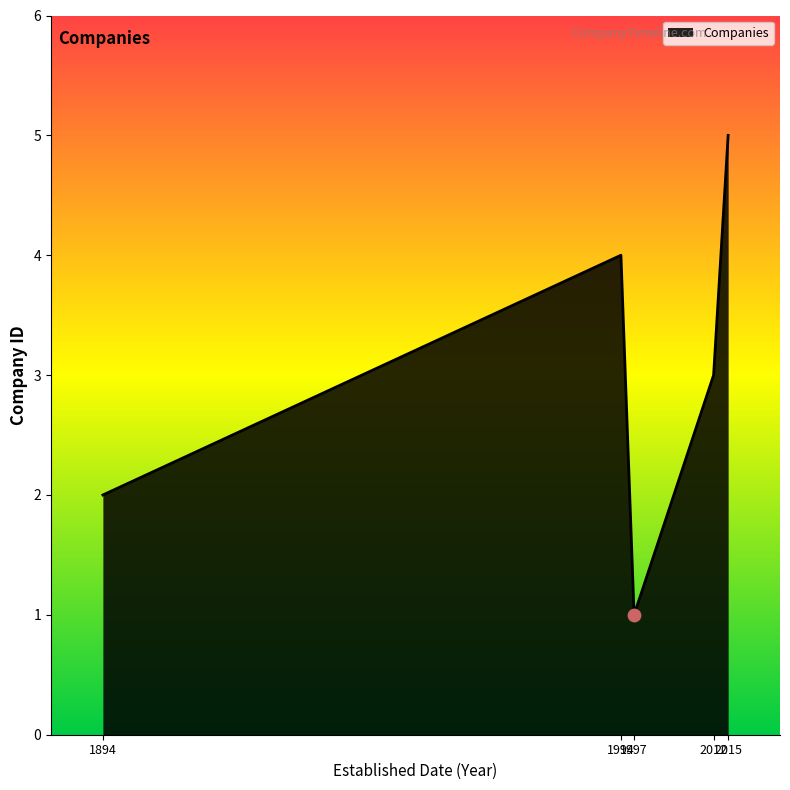

True or false: there are more than 1 points higher than both neighbors.

False